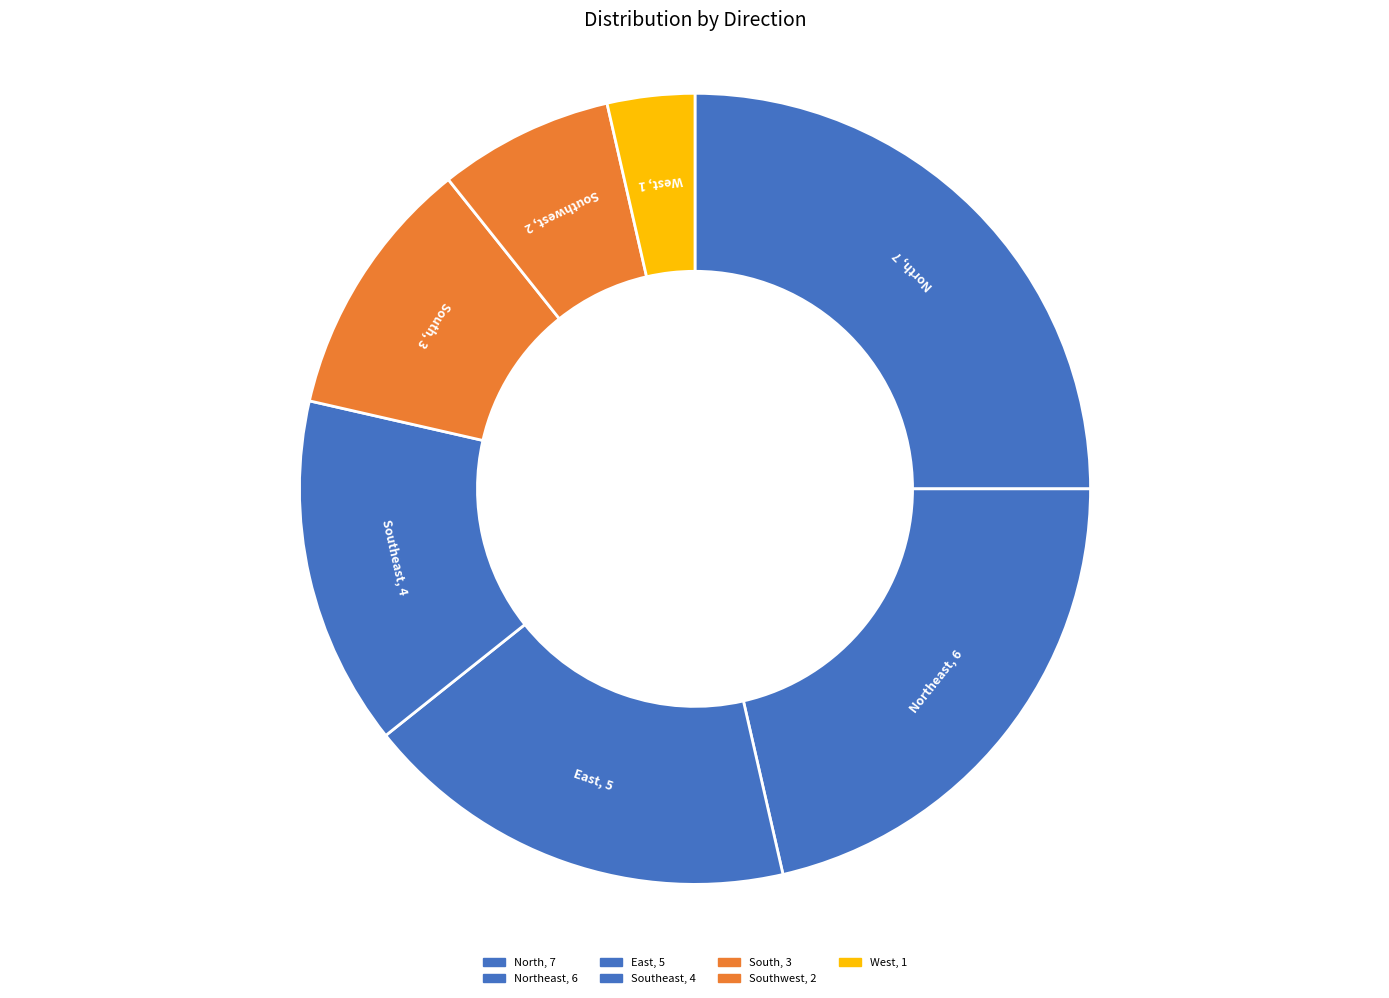

Which category has the smallest portion of the pie?

West